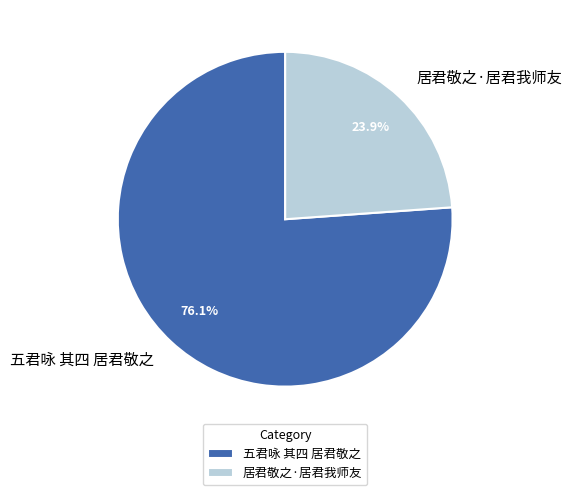

How many segments does this pie chart have?

2